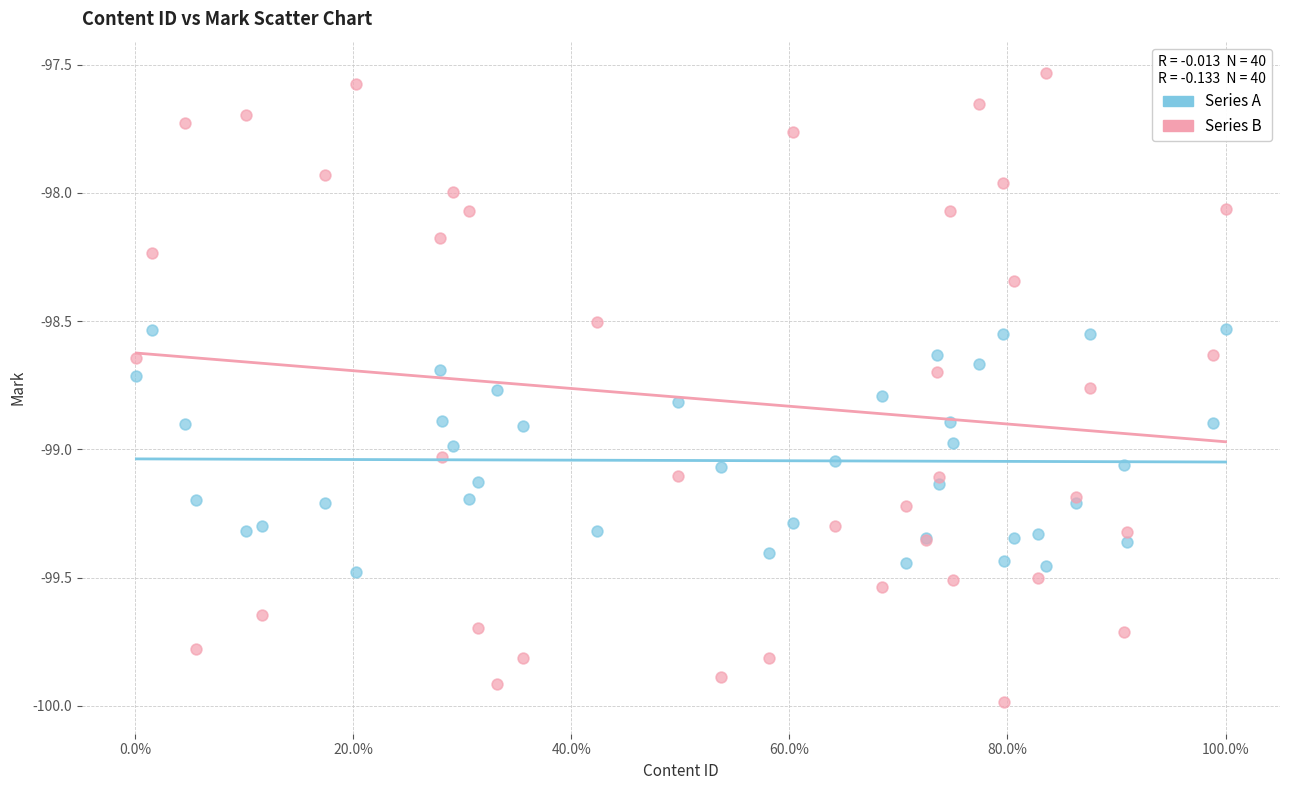

Which series has the widest spread of Y values?

Series B